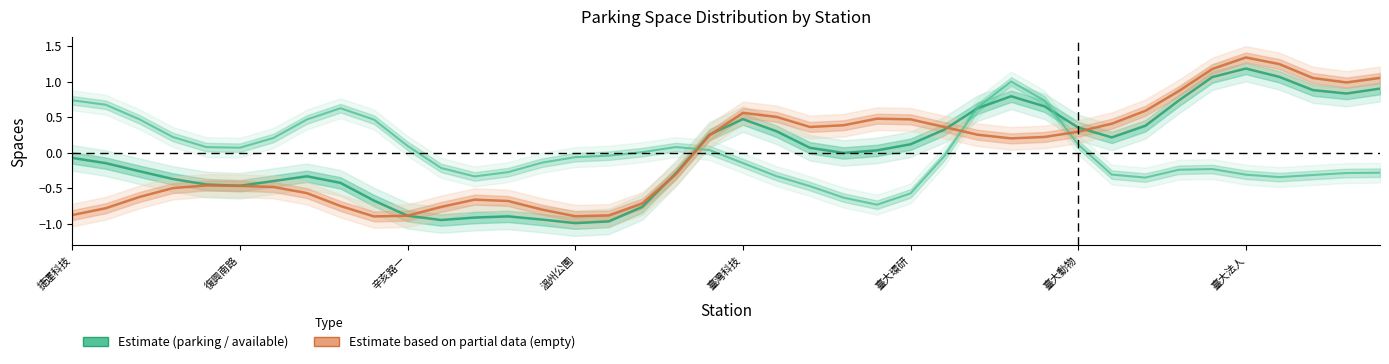

In parking_spaces, how many points are higher than both neighbors (excluding endpoints)?

5